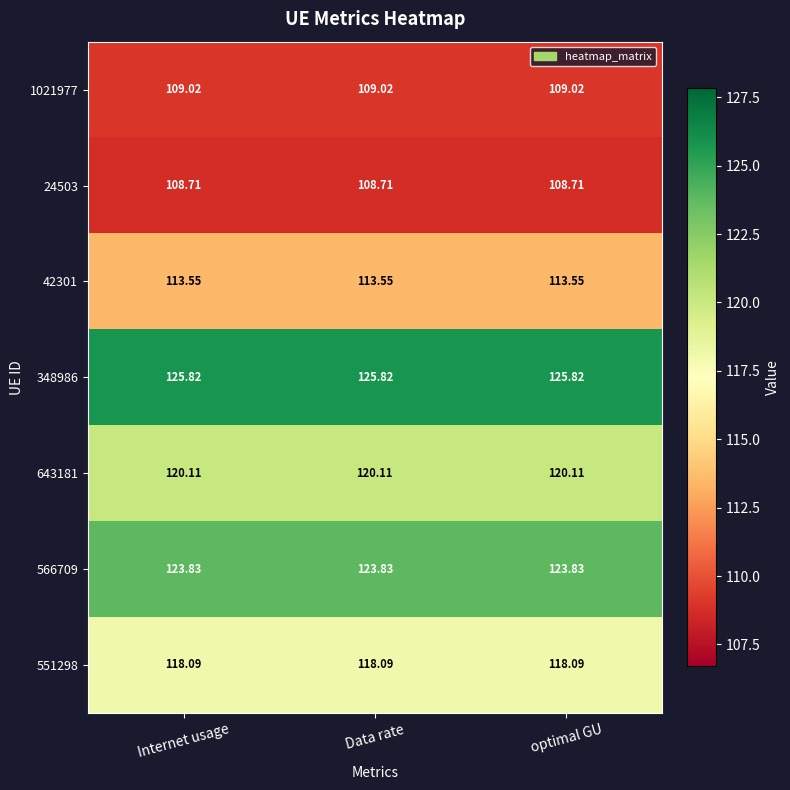

Rank the series at Internet usage from highest to lowest value.

348986, 566709, 643181, 551298, 42301, 1021977, 24503